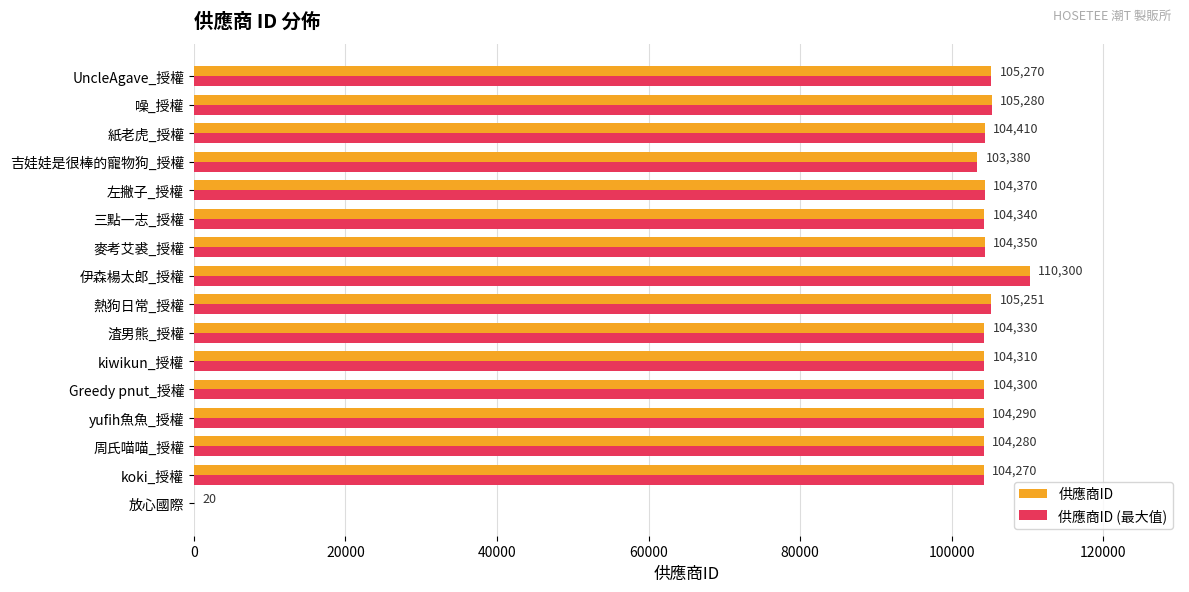

Is it true that 供應商ID (最大值) equals 52604 at 熱狗日常_授權?

False